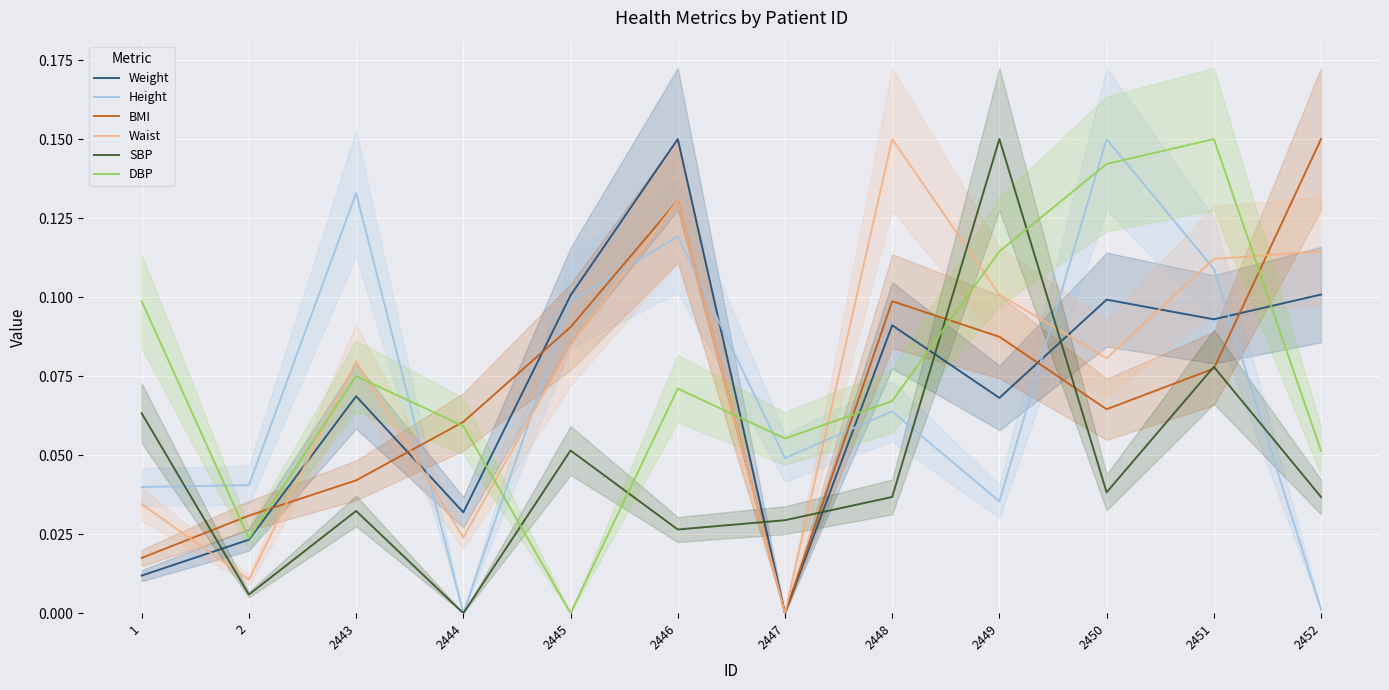

At how many categories does at least one series exceed 0?

12